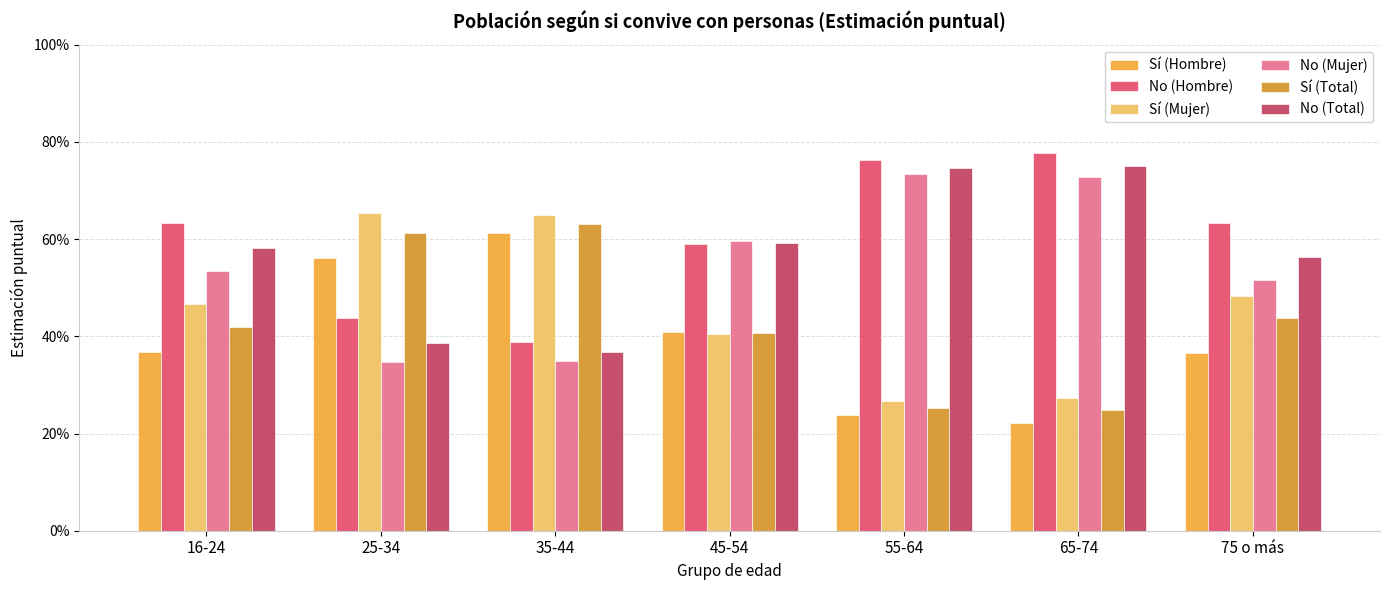

Are the bars horizontal?

No